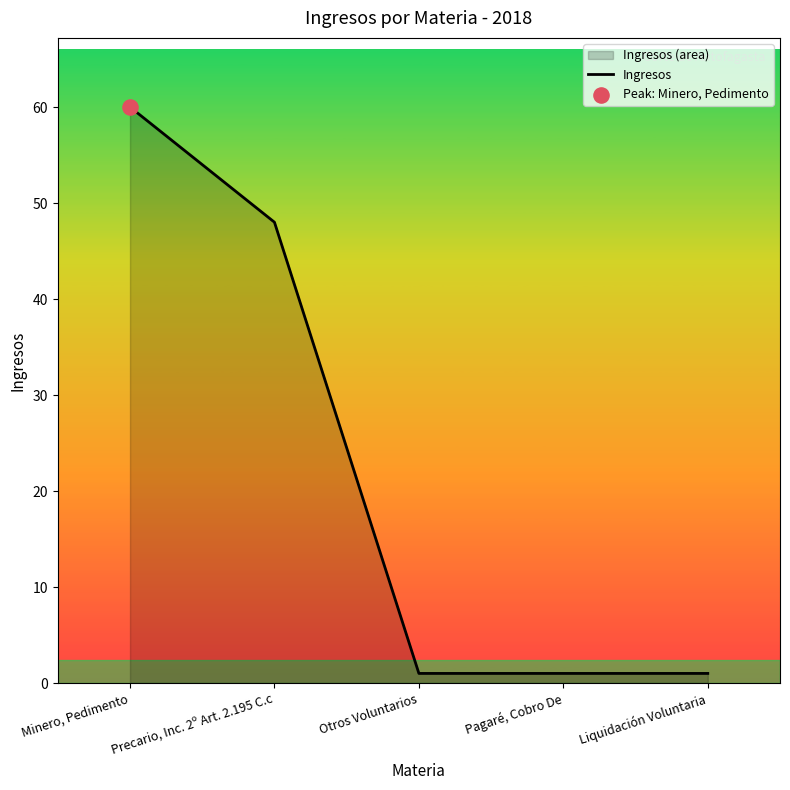

Which has a higher value, Minero, Pedimento or Precario, Inc. 2º Art. 2.195 C.c?

Minero, Pedimento